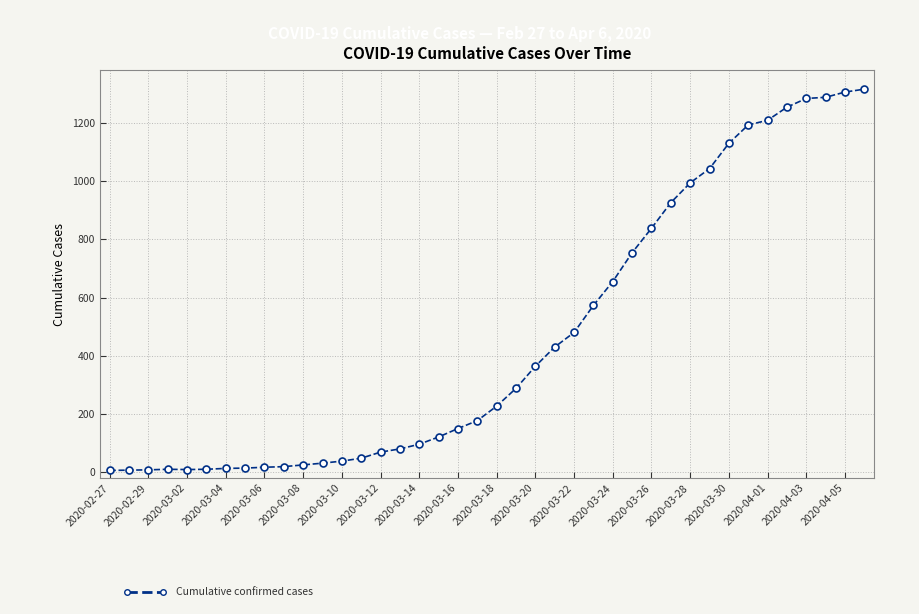

What is the greatest value displayed?

1316